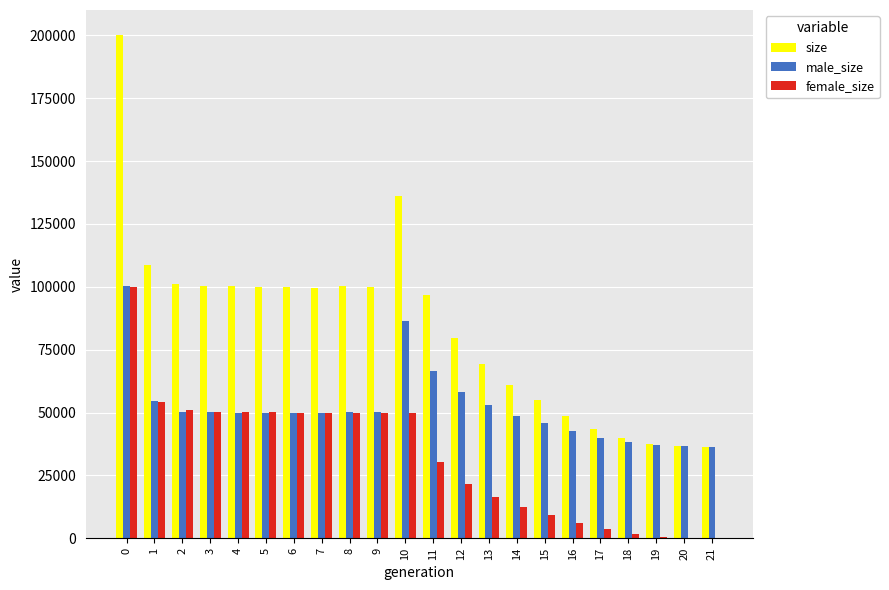

What is the approximate value of female_size at 13?

16462